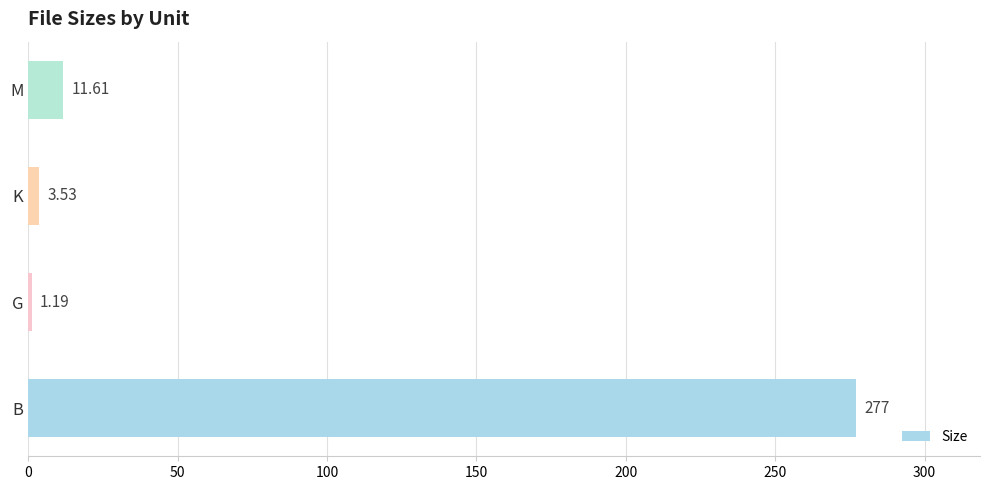

Does the chart contain stacked bars?

No